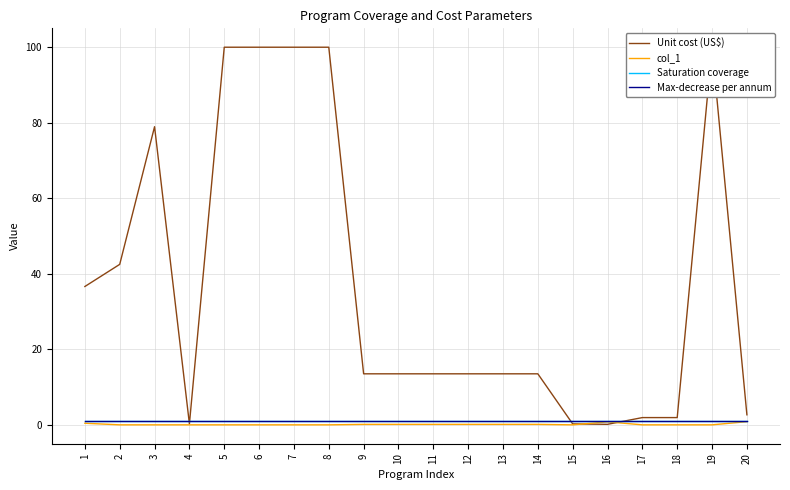

Which category has the highest value across all series?

5